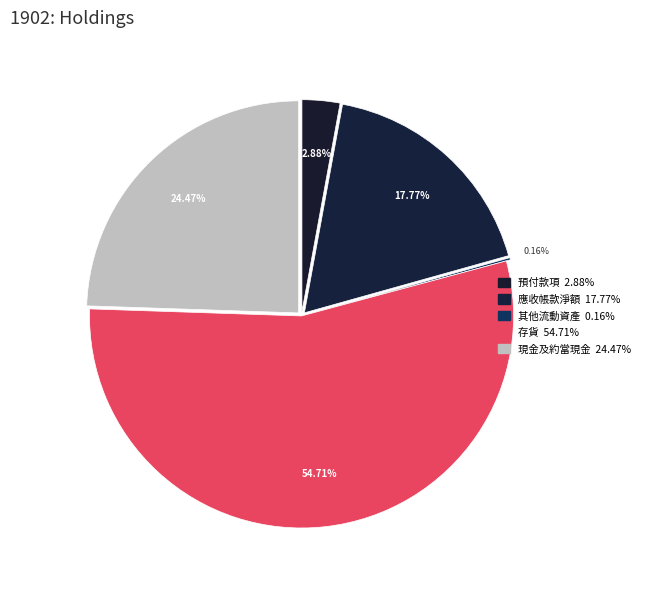

What percentage is the 預付款項 slice, to the nearest percent?

3%